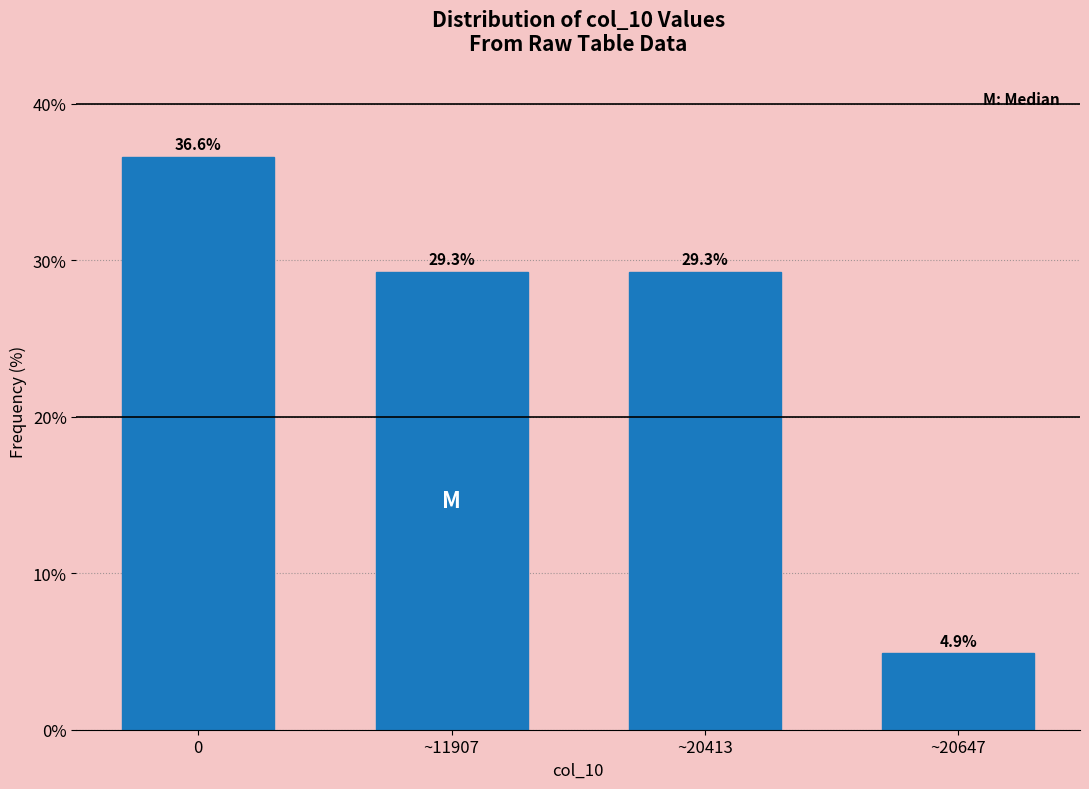

Reading right to left, what are all the values shown in this chart?

4.9	29.3	29.3	36.6